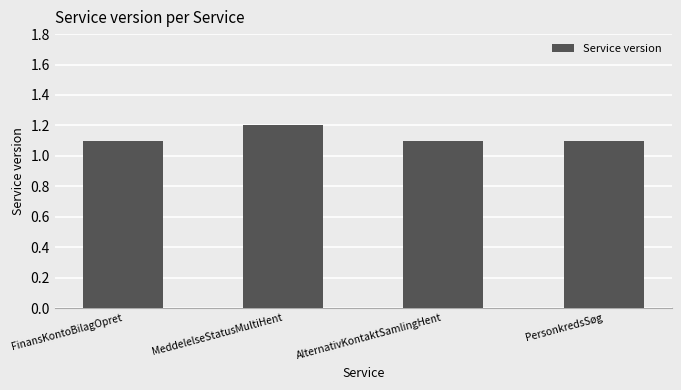

Count the values in the range 1 to 2.

4